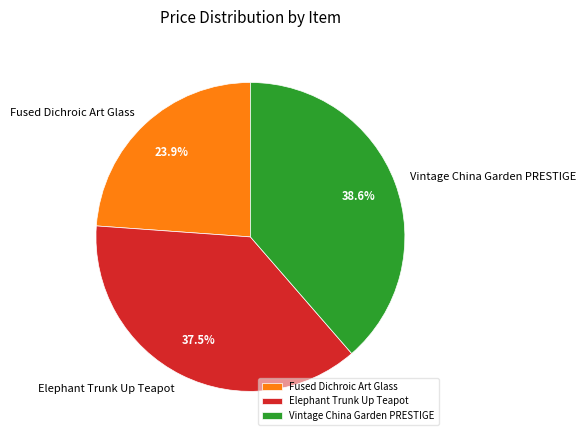

What is the smallest slice in the pie chart?

Fused Dichroic Art Glass